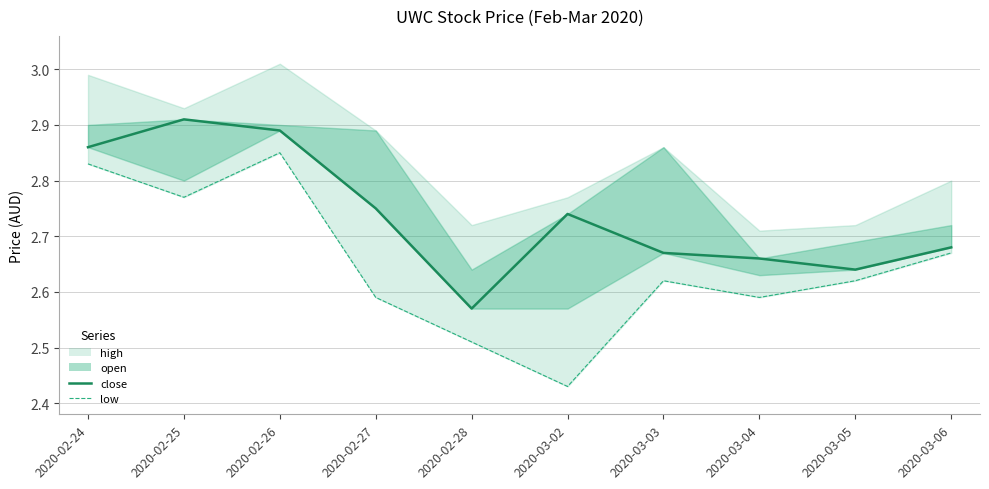

Does the chart display data point markers on the line(s)?

No